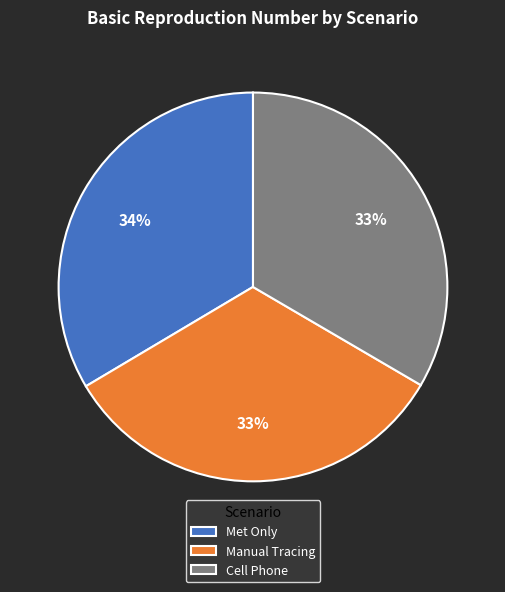

What percentage is the Met Only slice, to the nearest percent?

34%